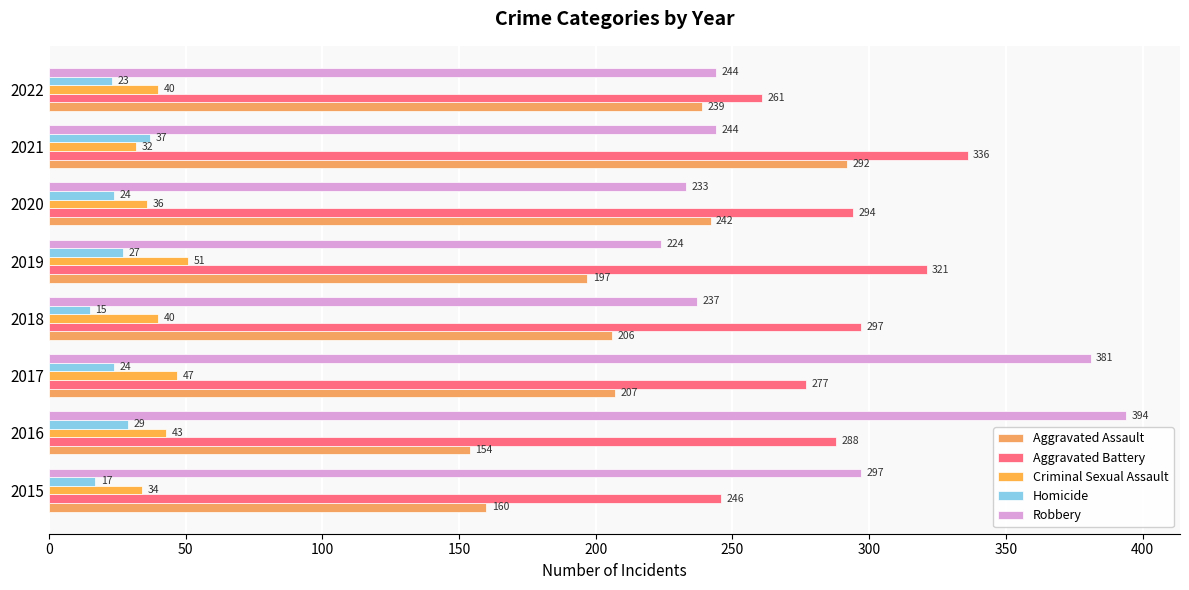

Which series has the largest total across all categories?

Aggravated Battery